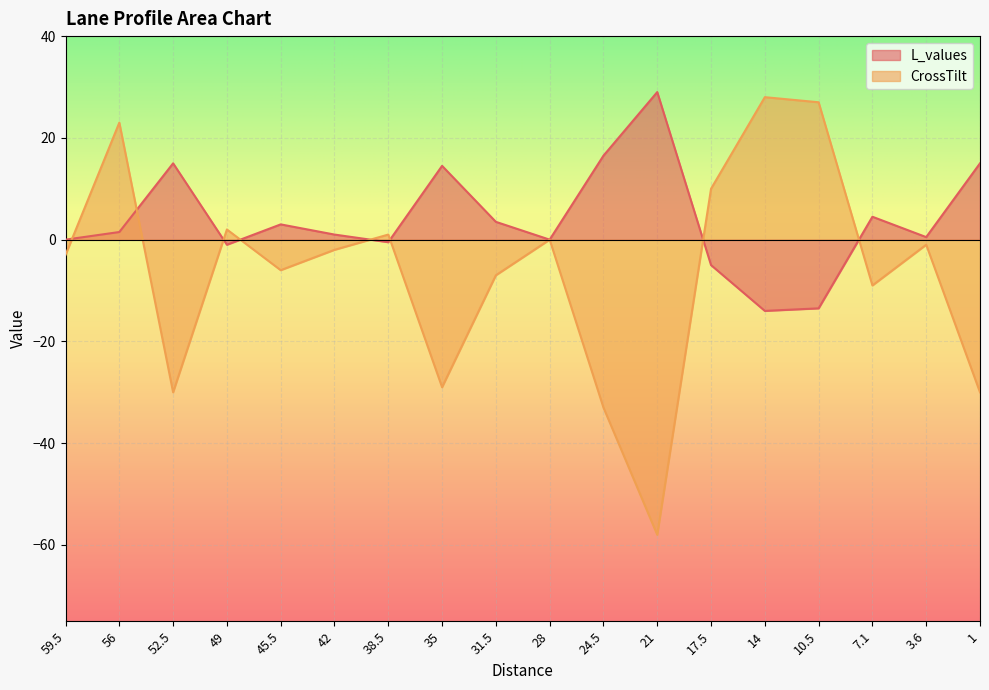

What is the minimum value shown in the chart?

-58.0